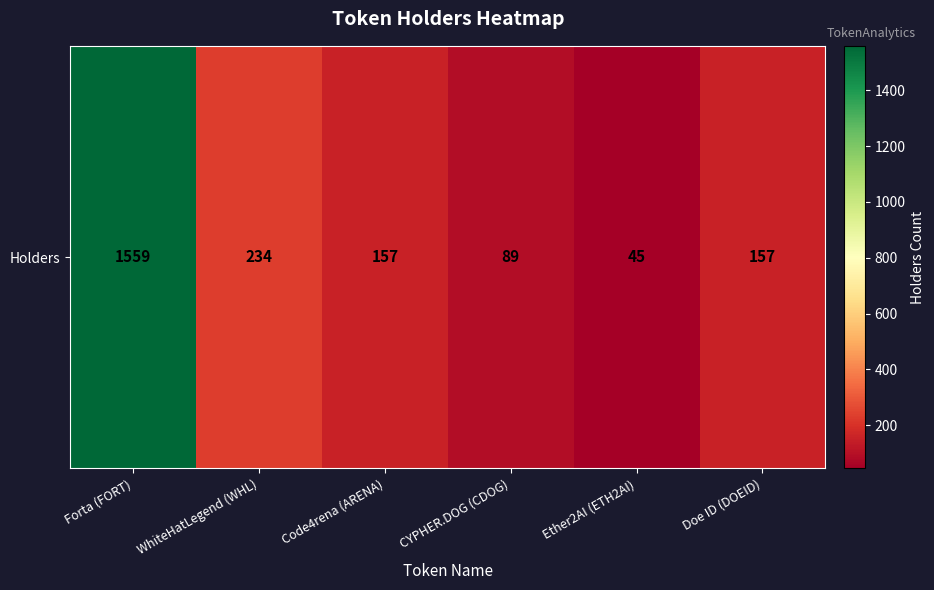

Which has a higher value, Code4rena (ARENA) or Ether2AI (ETH2AI)?

Code4rena (ARENA)